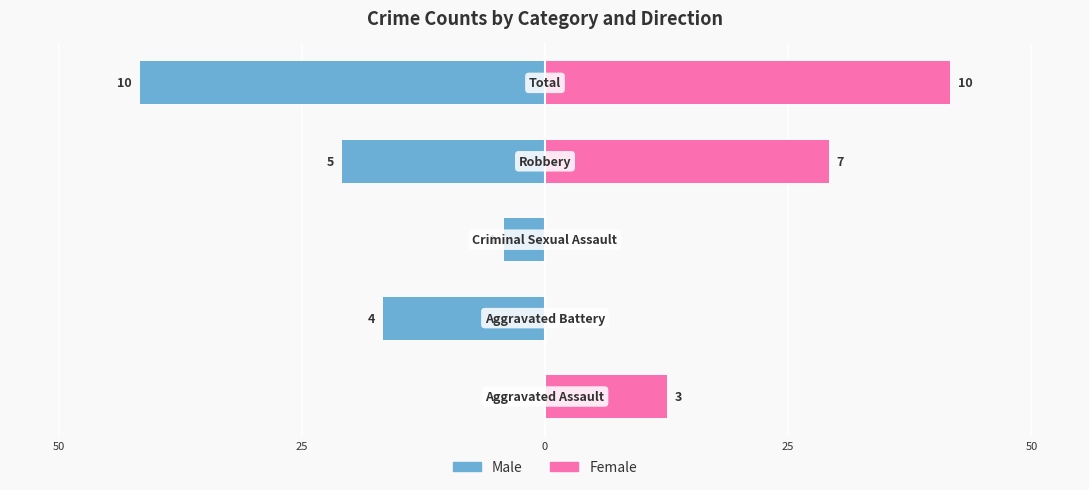

Rank the series by their average value, from highest to lowest.

Female, Male